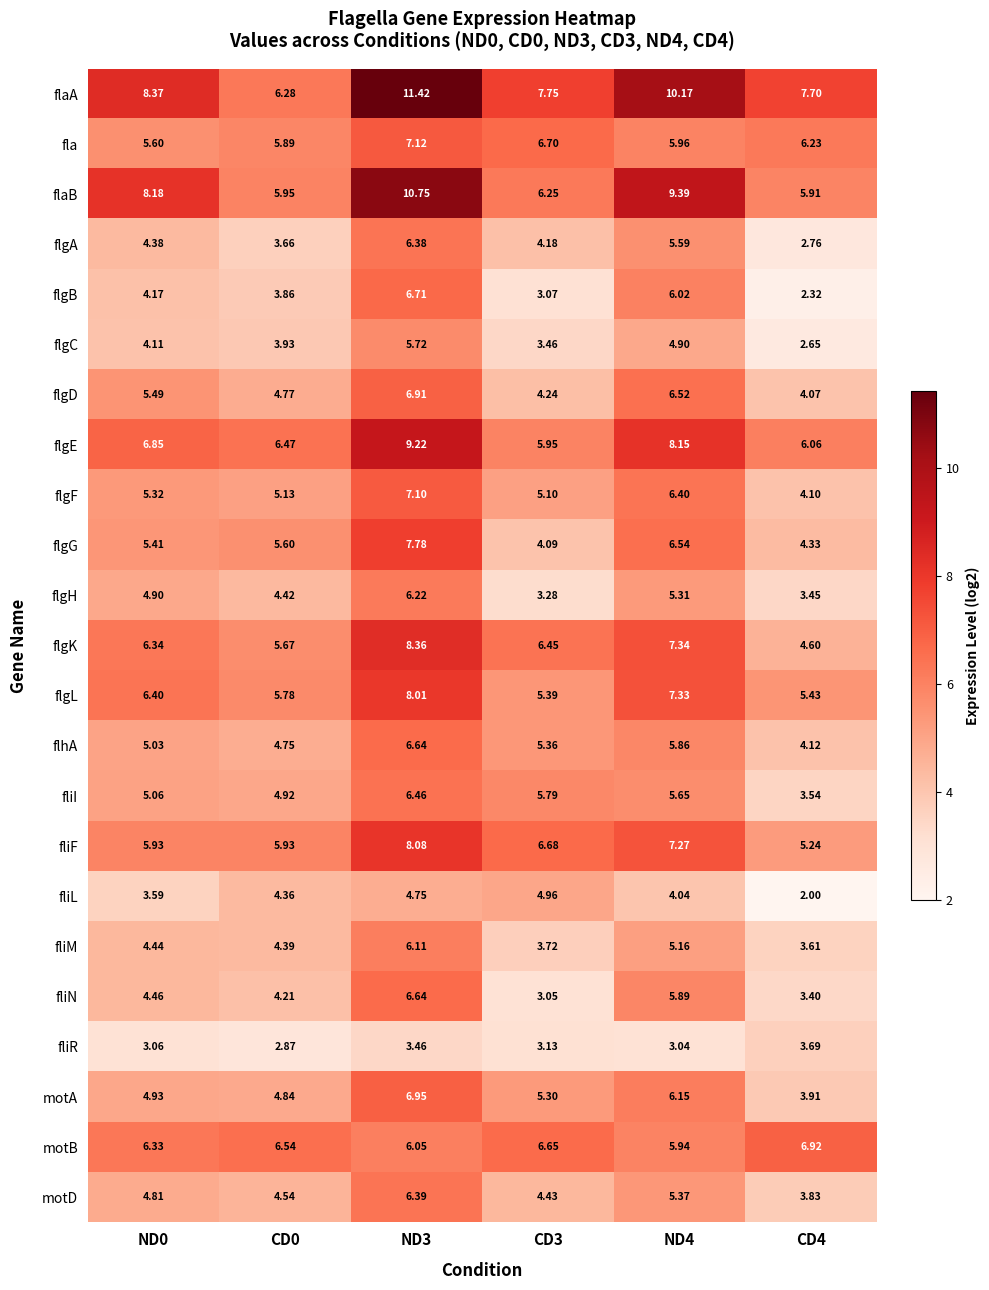

Rank the series at CD4 from highest to lowest value.

flaA, motB, fla, flgE, flaB, flgL, fliF, flgK, flgG, flhA, flgF, flgD, motA, motD, fliR, fliM, fliI, flgH, fliN, flgA, flgC, flgB, fliL